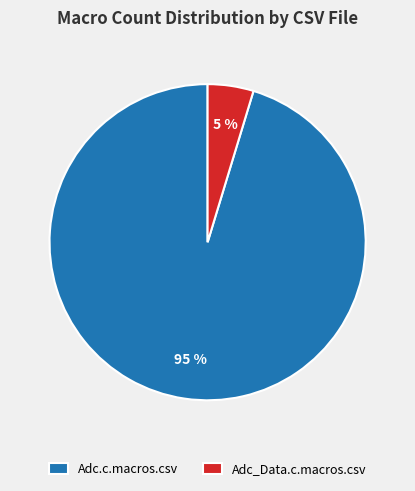

The Adc.c.macros.csv slice represents 95% of the pie. True or false?

True